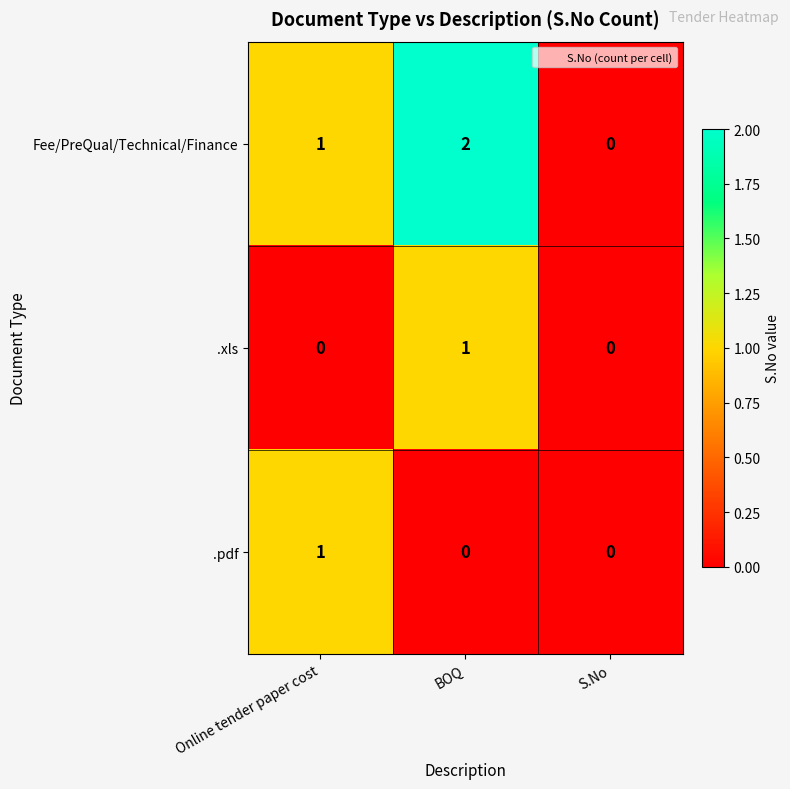

Which series has the widest spread of values?

Fee/PreQual/Technical/Finance